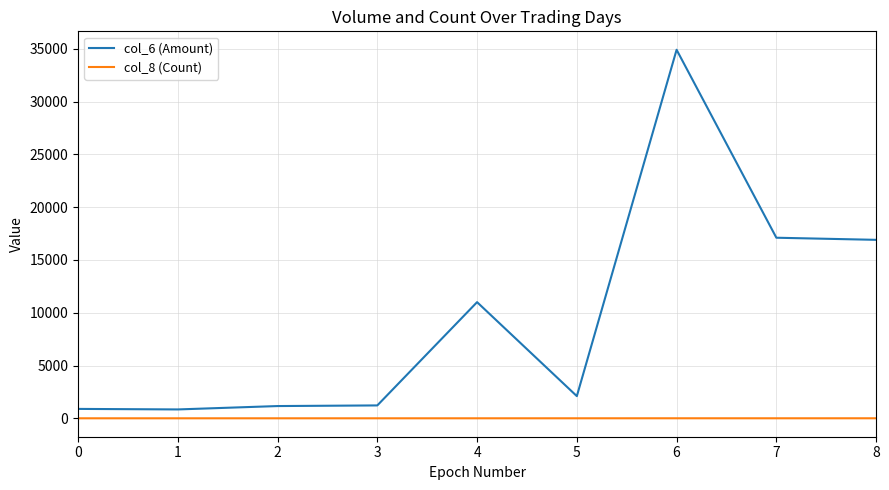

Count the number of data series in this chart.

2